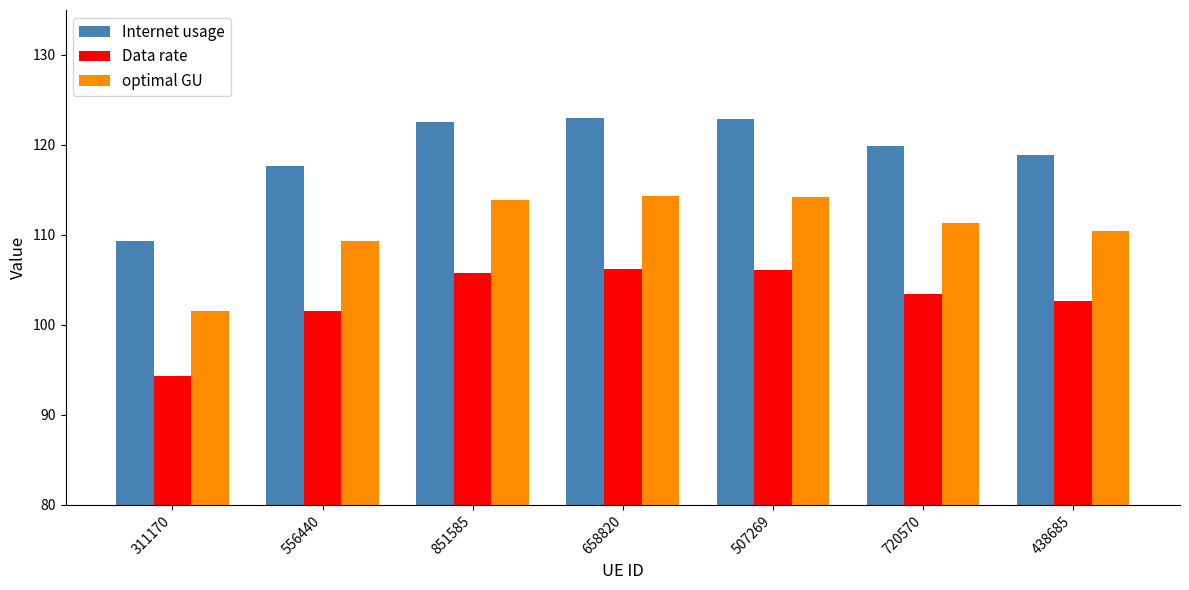

How many bars are there in each group?

3